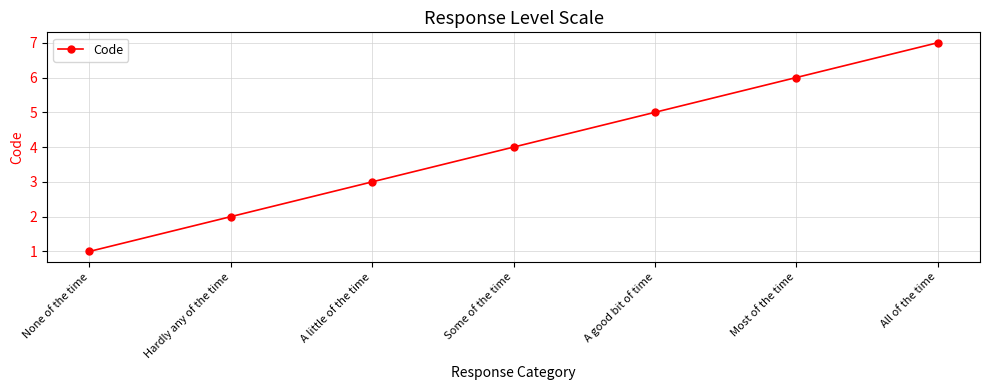

Reading left to right, what are all the values shown in this chart?

None of the time=1	Hardly any of the time=2	A little of the time=3	Some of the time=4	A good bit of time=5	Most of the time=6	All of the time=7